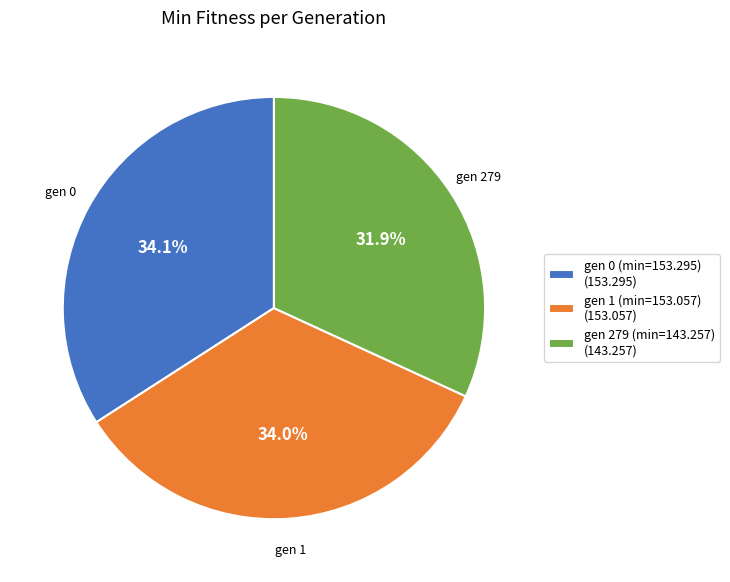

What percentage do gen 0 (min=153.295) and gen 279 (min=143.257) together represent?

66.0%